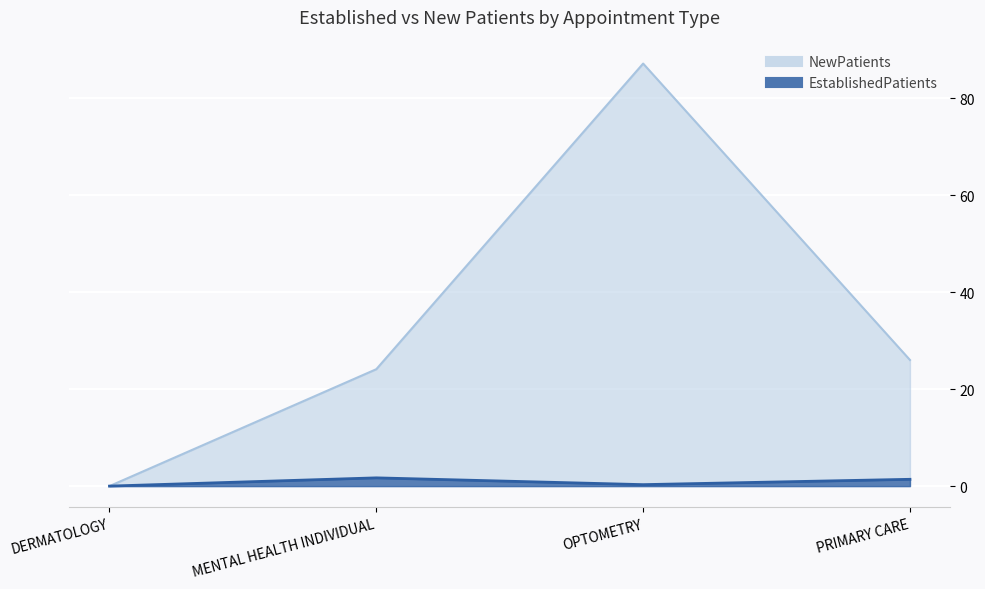

Which category has the lowest value across all series?

DERMATOLOGY